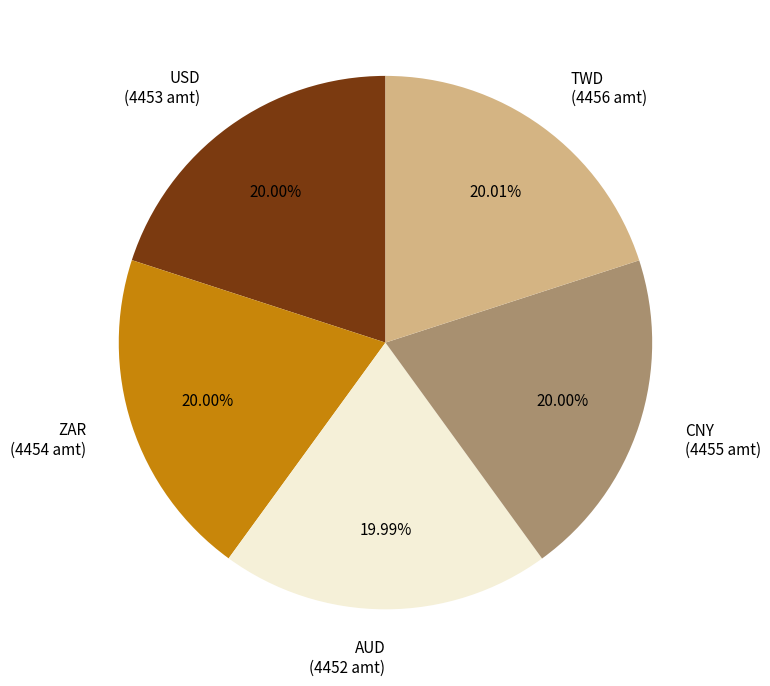

To the nearest percent, what percentage of the pie is USD?

20%